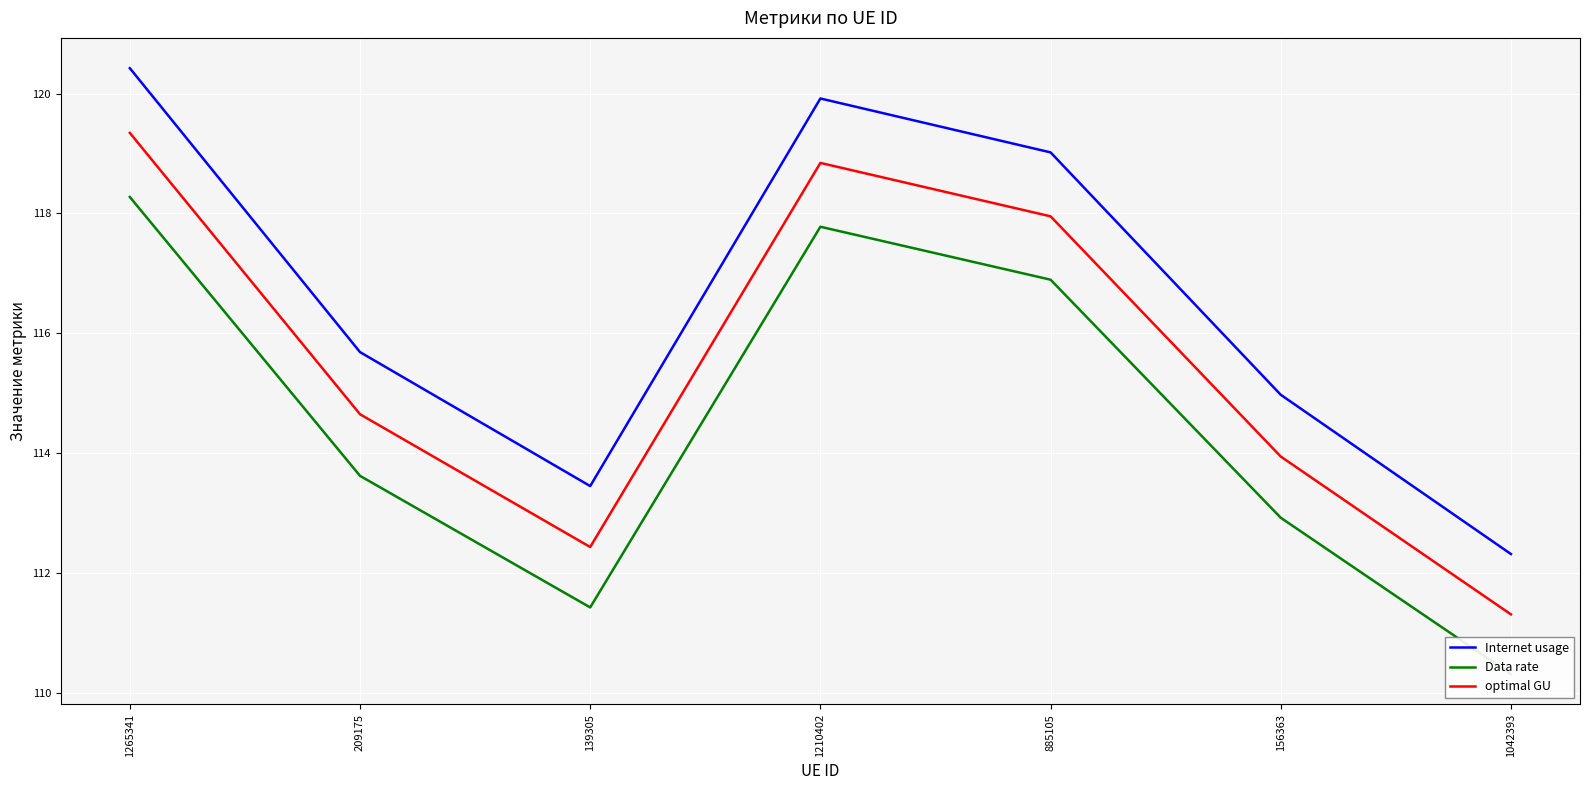

What is the value of the optimal GU point at the 6th from the left?

113.9